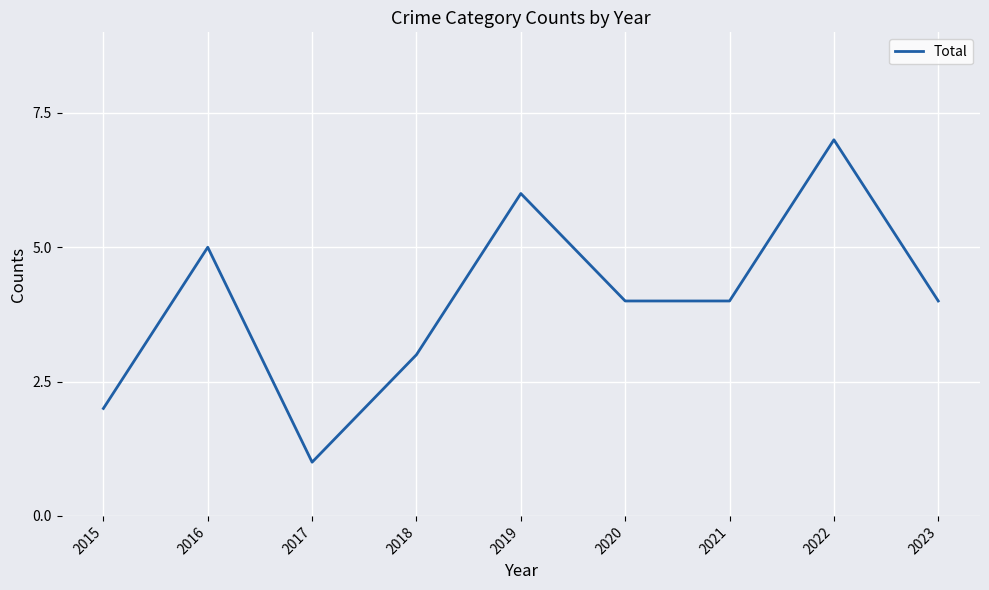

What is the difference between the maximum and second lowest values?

5